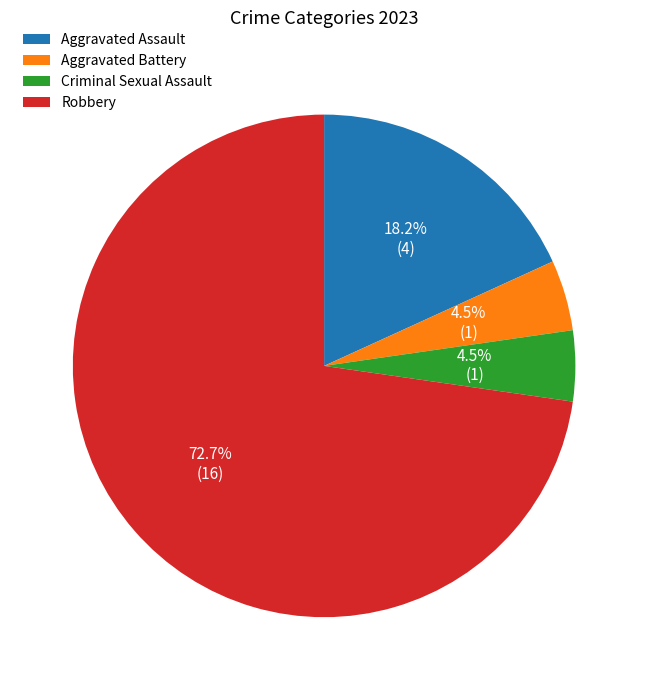

Which category accounts for the majority?

Robbery